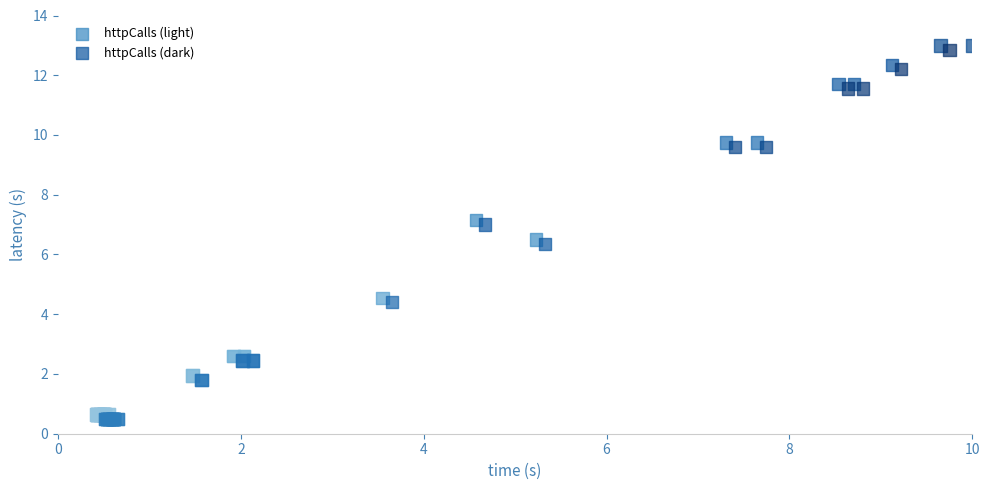

What are all the series names shown in the legend?

httpCalls (light), httpCalls (dark)